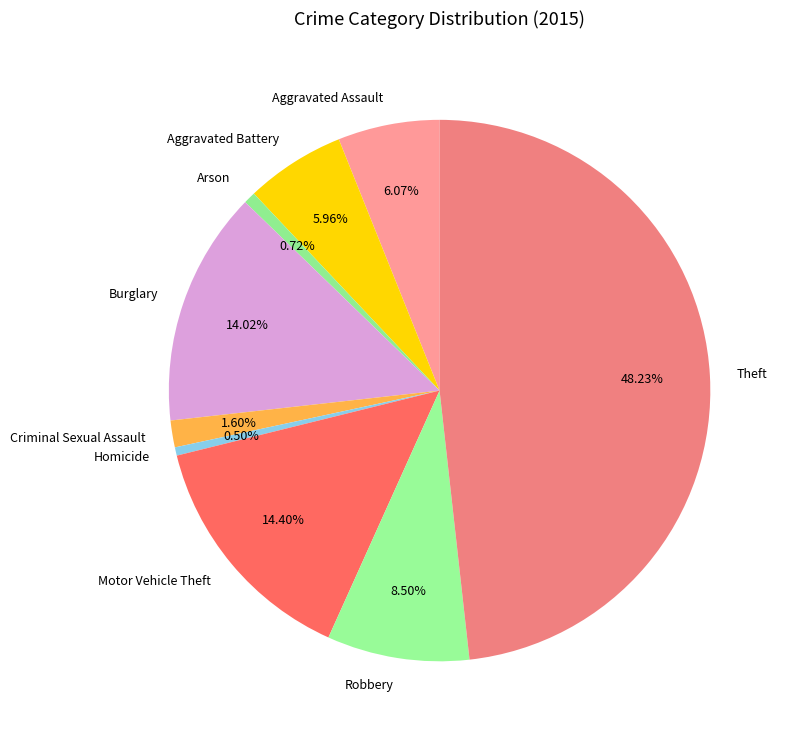

To the nearest percent, what is the difference between the Motor Vehicle Theft and Aggravated Battery slice percentages?

8%